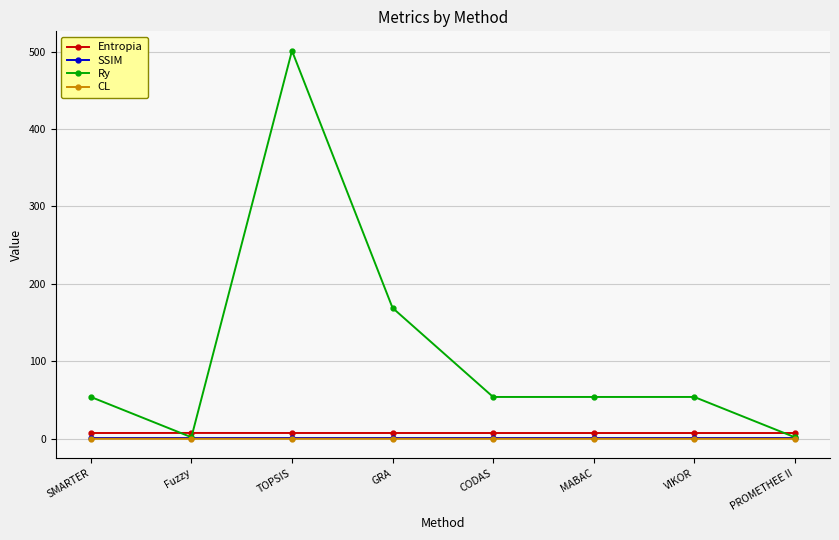

The value of CL at VIKOR is 0.0. True or false?

True